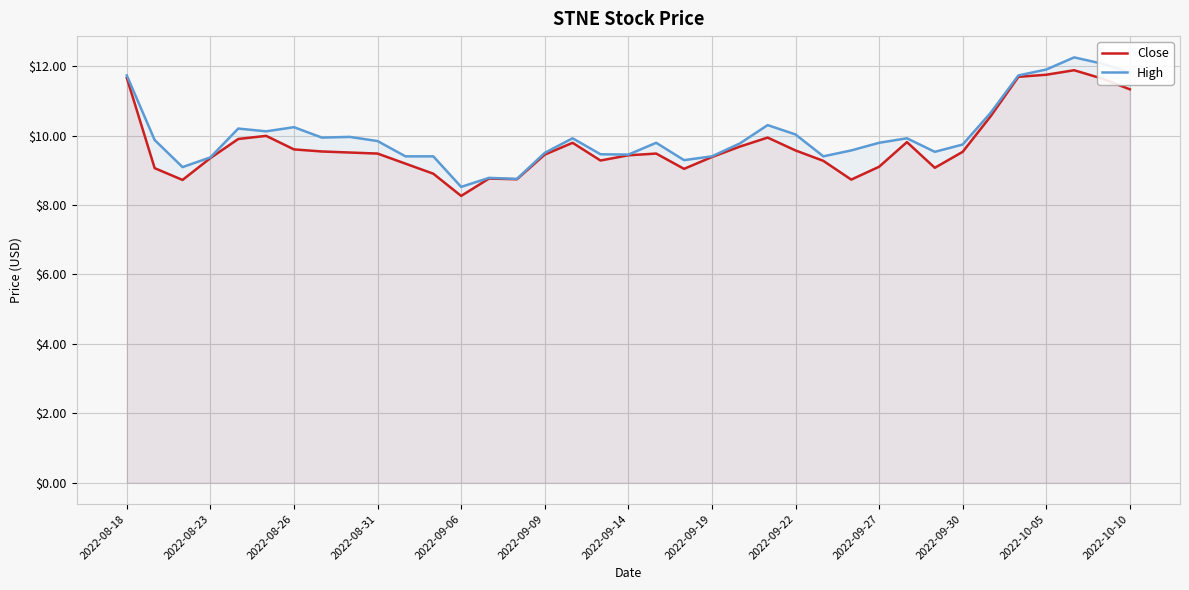

What is the total value across all series at 2022-08-26?

19.8